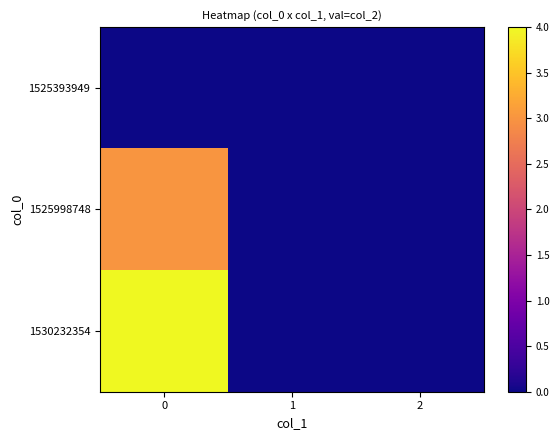

Between 1 and 2, which series saw the biggest shift?

1525393949